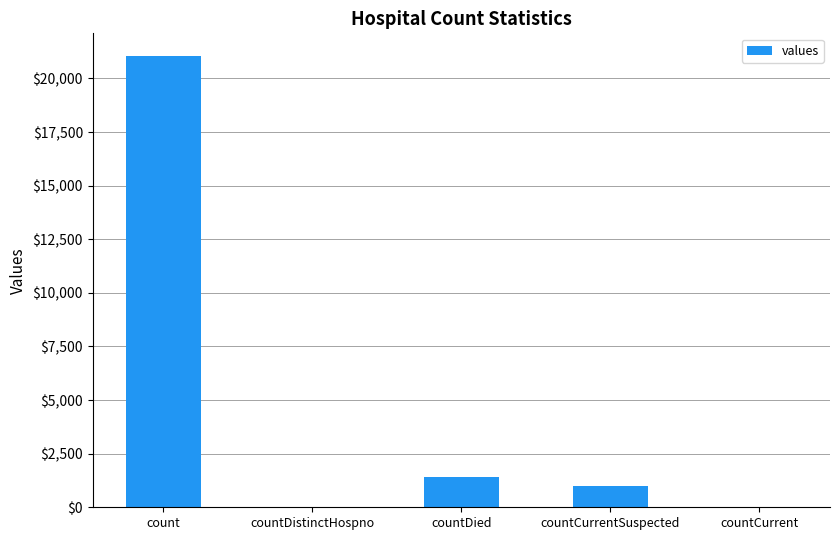

True or false: the data shows -11035 at countDistinctHospno.

False